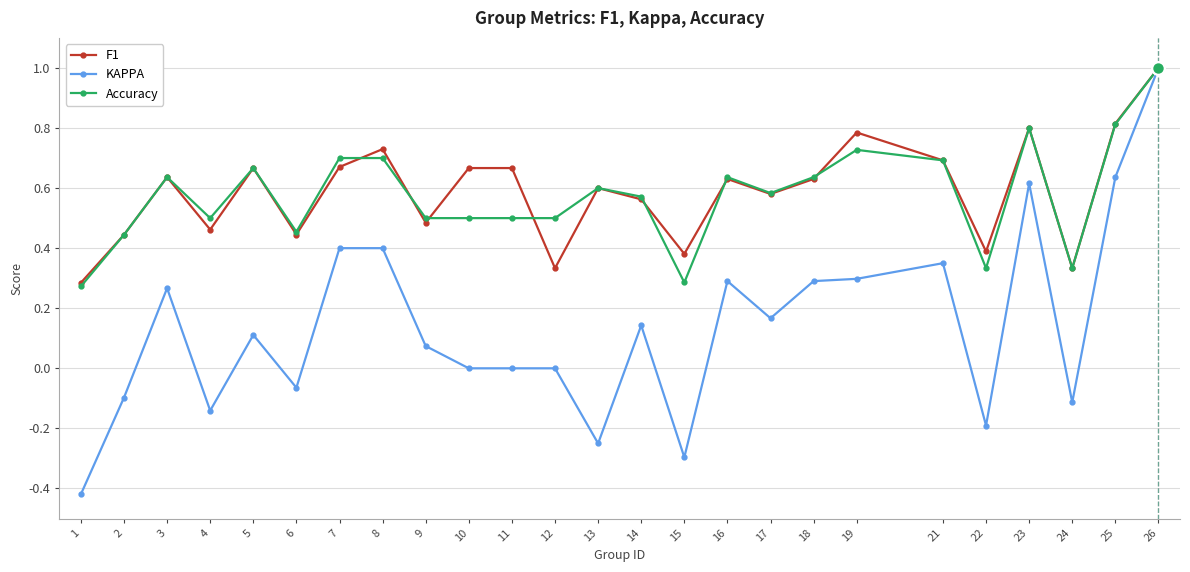

What are all the series names shown in the legend?

F1, KAPPA, Accuracy